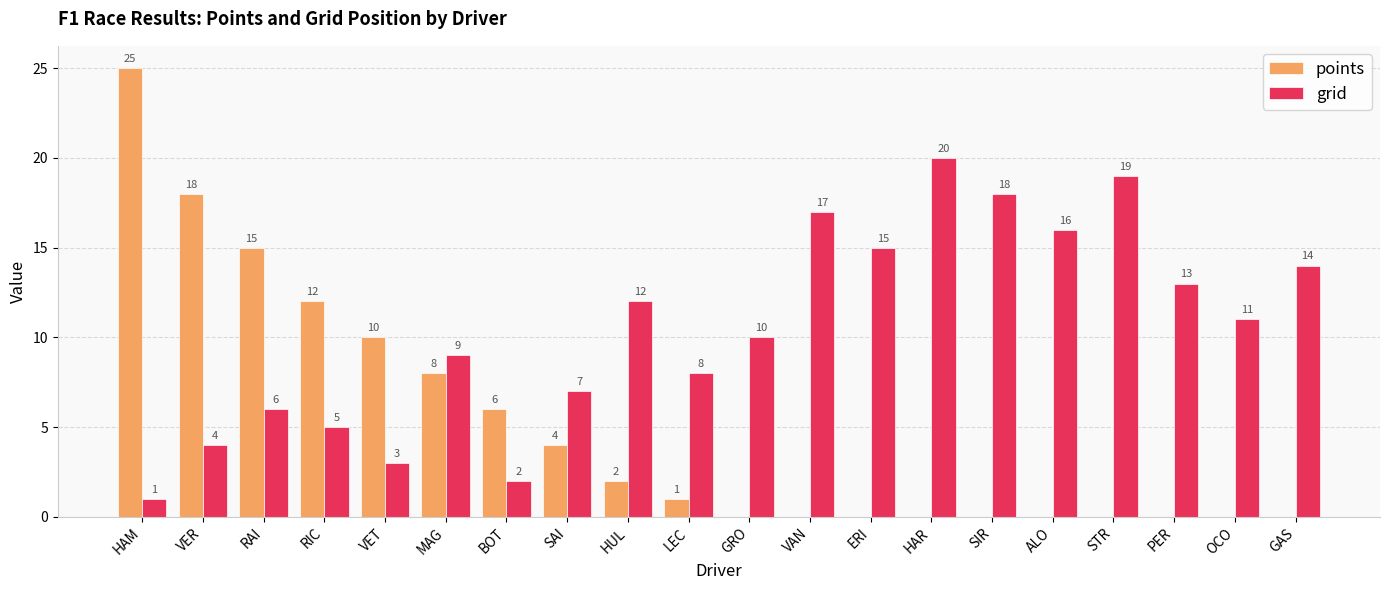

Is it true that grid equals 8 at GAS?

False